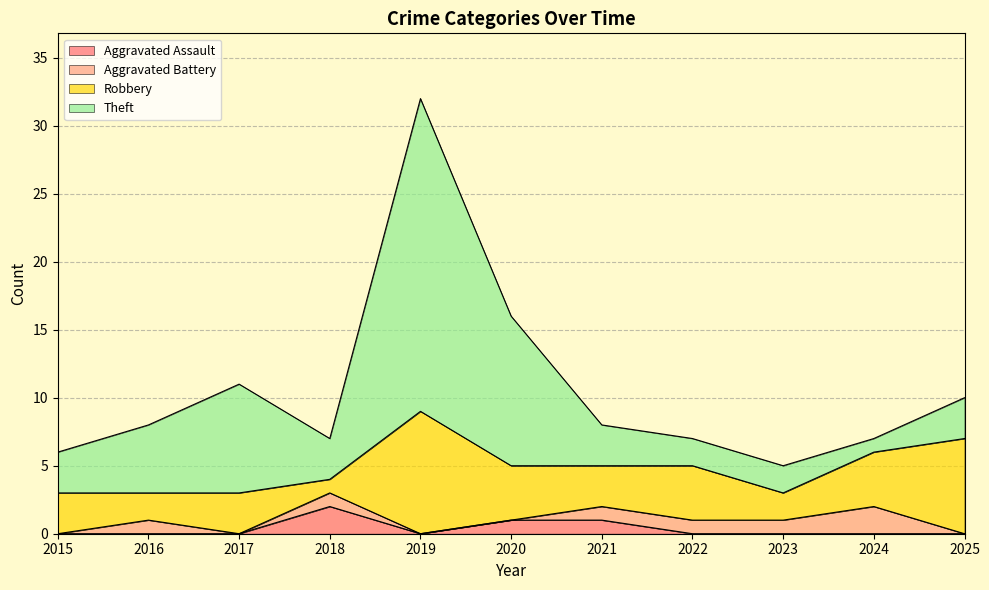

Reading left to right, list all the values displayed in this chart.

Aggravated Assault: 0	0	0	2	0	1	1	0	0	0	0
Aggravated Battery: 0	1	0	1	0	0	1	1	1	2	0
Robbery: 3	2	3	1	9	4	3	4	2	4	7
Theft: 3	5	8	3	23	11	3	2	2	1	3